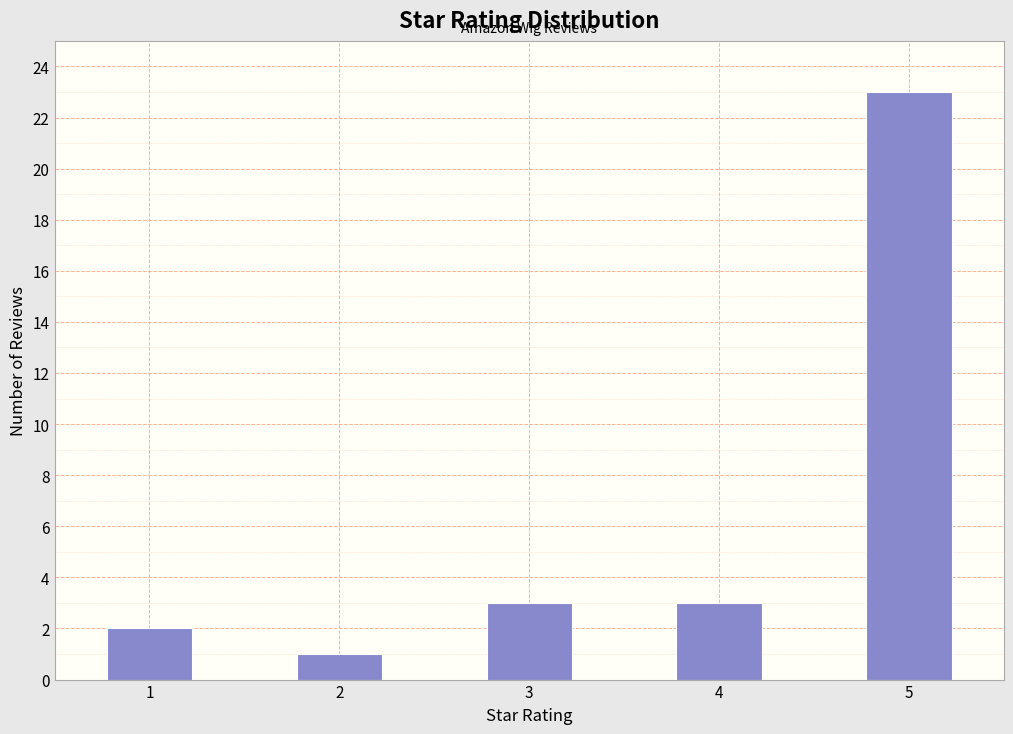

Which range on the x-axis has the tallest bar?

4.75 to 5.25